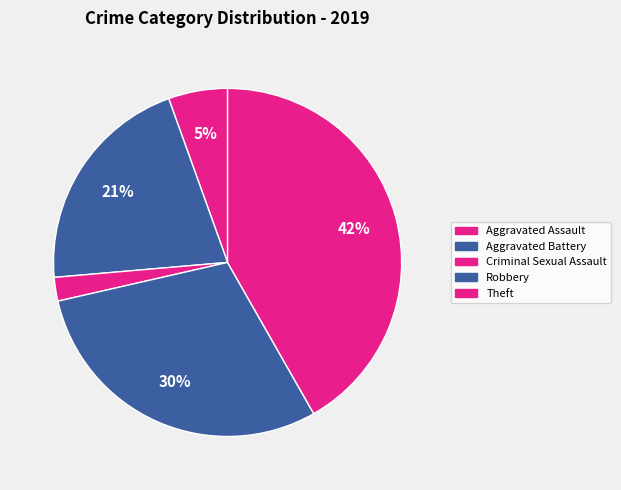

To the nearest percent, what portion does Criminal Sexual Assault represent?

2%